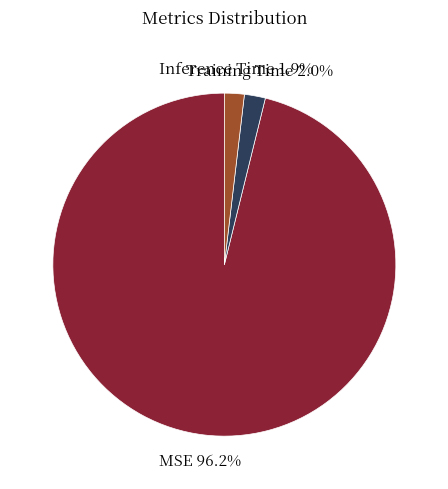

Which has a higher value, Training Time or MSE?

MSE